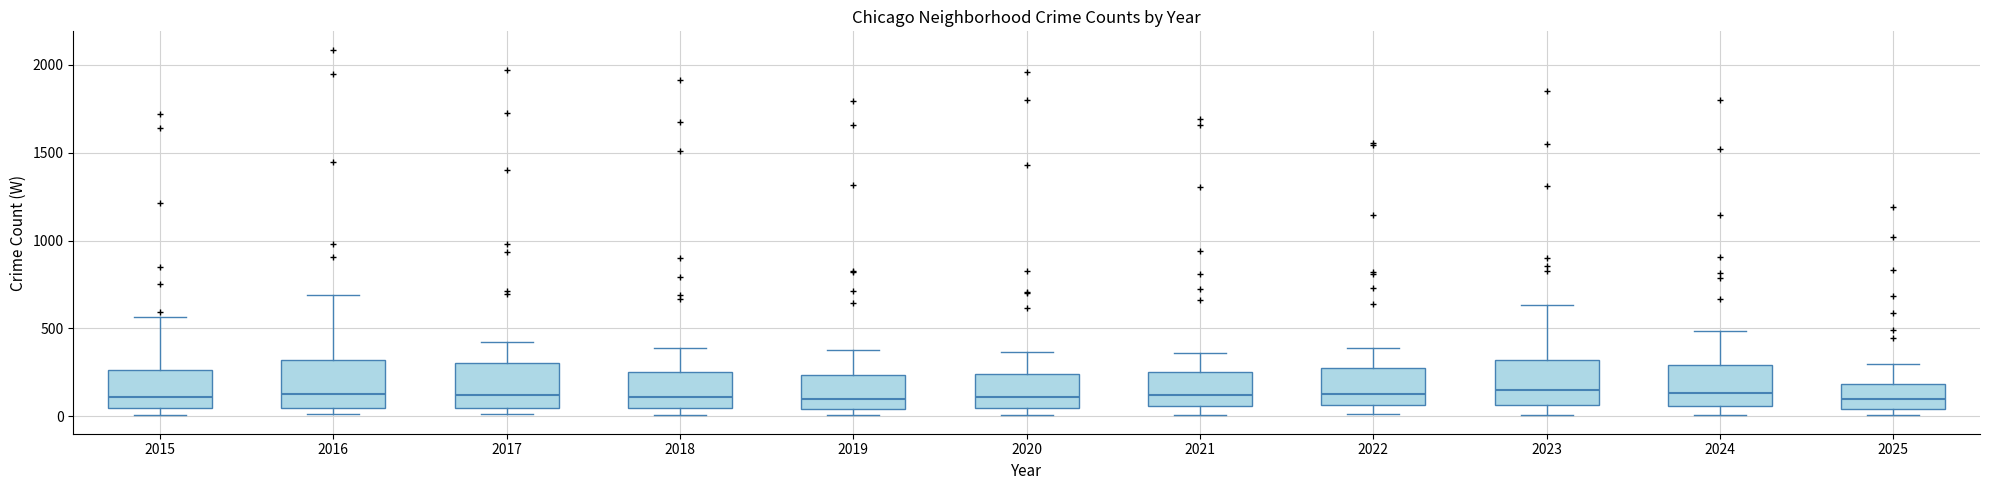

Reading left to right, read every box against the y-axis: the position of its median line, the range the box covers, and the ends of its whiskers. The values are not printed on the chart, so give them approximately, as read against the axis.

2015: median 100, box 50 to 250, whiskers 0 to 550
2016: median 150, box 50 to 300, whiskers 0 to 700
2017: median 100, box 50 to 300, whiskers 0 to 400
2018: median 100, box 50 to 250, whiskers 0 to 400
2019: median 100, box 50 to 250, whiskers 0 to 400
2020: median 100, box 50 to 250, whiskers 0 to 350
2021: median 100, box 50 to 250, whiskers 0 to 350
2022: median 150, box 50 to 250, whiskers 0 to 400
2023: median 150, box 50 to 300, whiskers 0 to 650
2024: median 150, box 50 to 300, whiskers 0 to 500
2025: median 100, box 50 to 200, whiskers 0 to 300